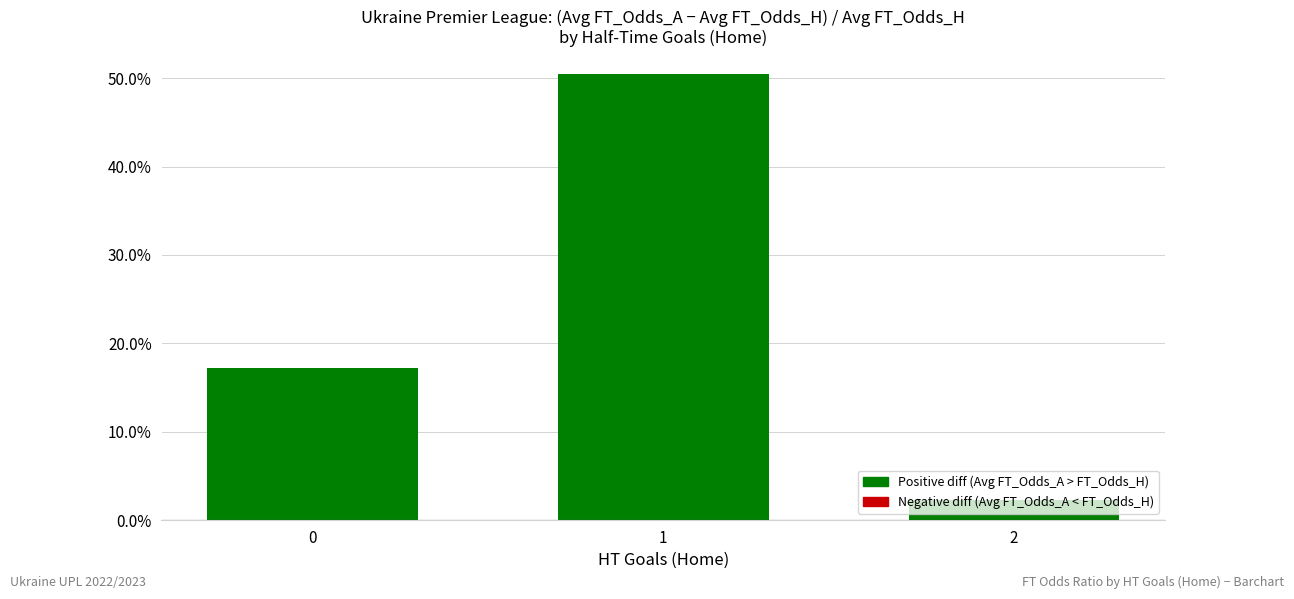

Reading right to left, transcribe all the data shown in this chart.

2=2.3	1=50.5	0=17.2